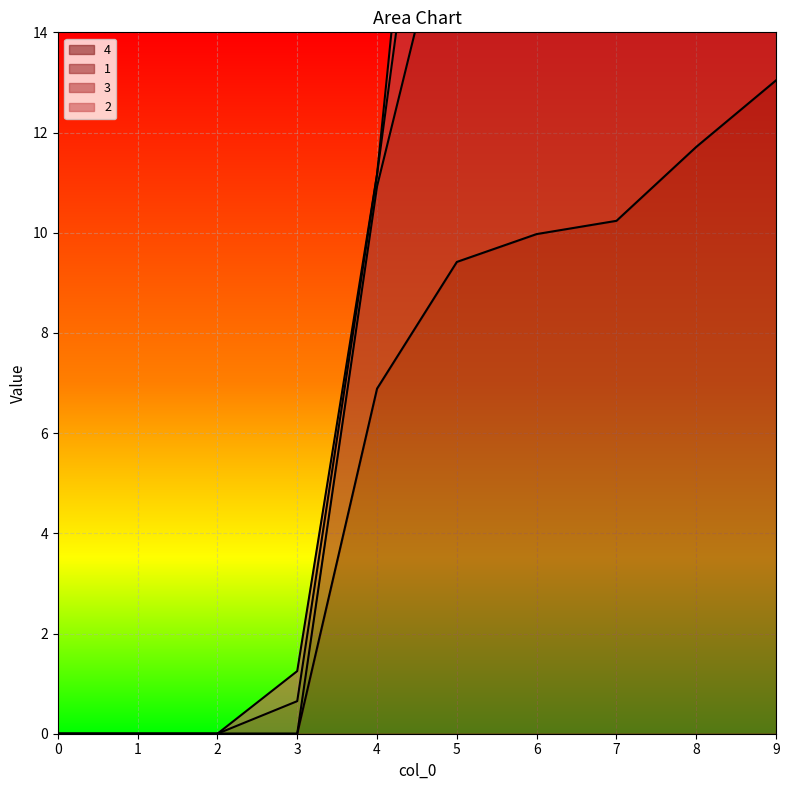

At which label does 1 first exceed 16?

5